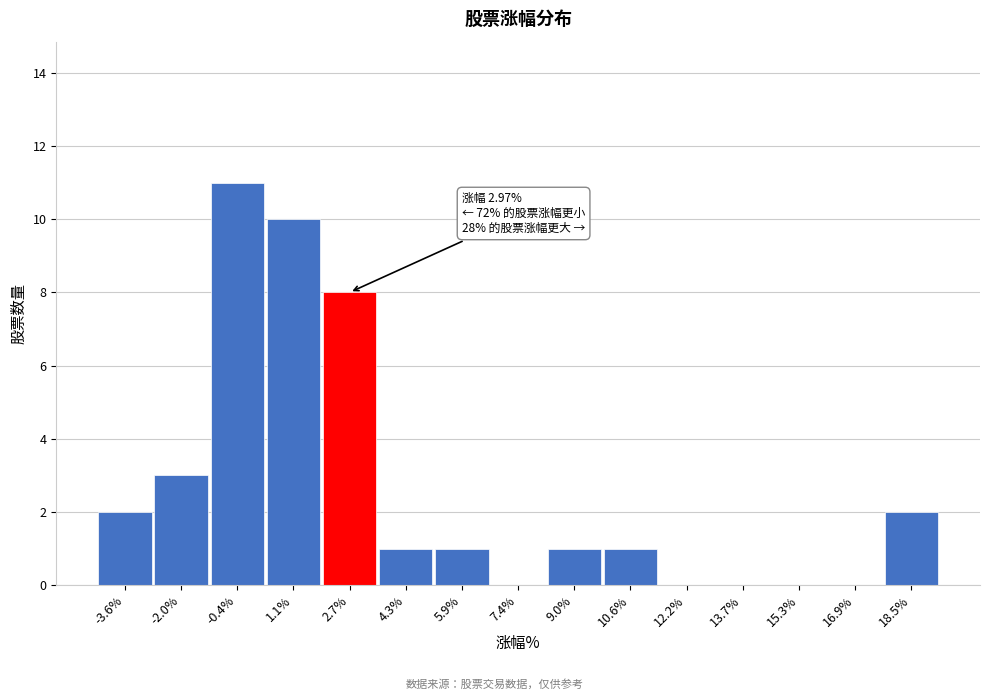

Reading left to right, transcribe all the data shown in this chart.

-3.6%=2	-2.0%=3	-0.4%=11	1.1%=10	2.7%=8	4.3%=1	5.9%=1	7.4%=0	9.0%=1	10.6%=1	12.2%=0	13.7%=0	15.3%=0	16.9%=0	18.5%=2